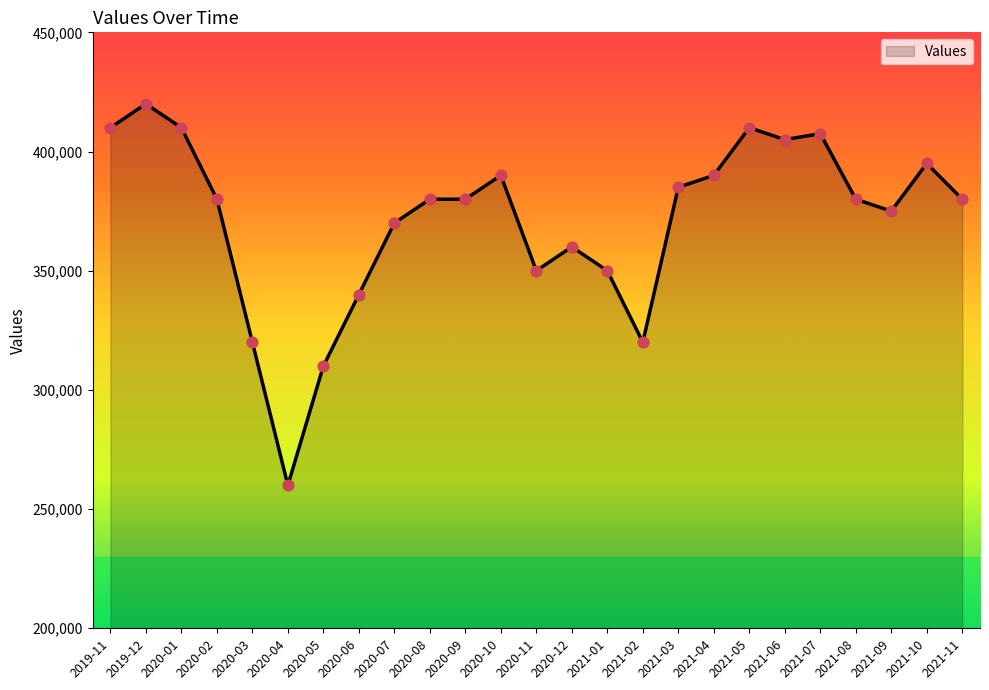

What is the change in value from 2020-08 to 2021-05?

+30000